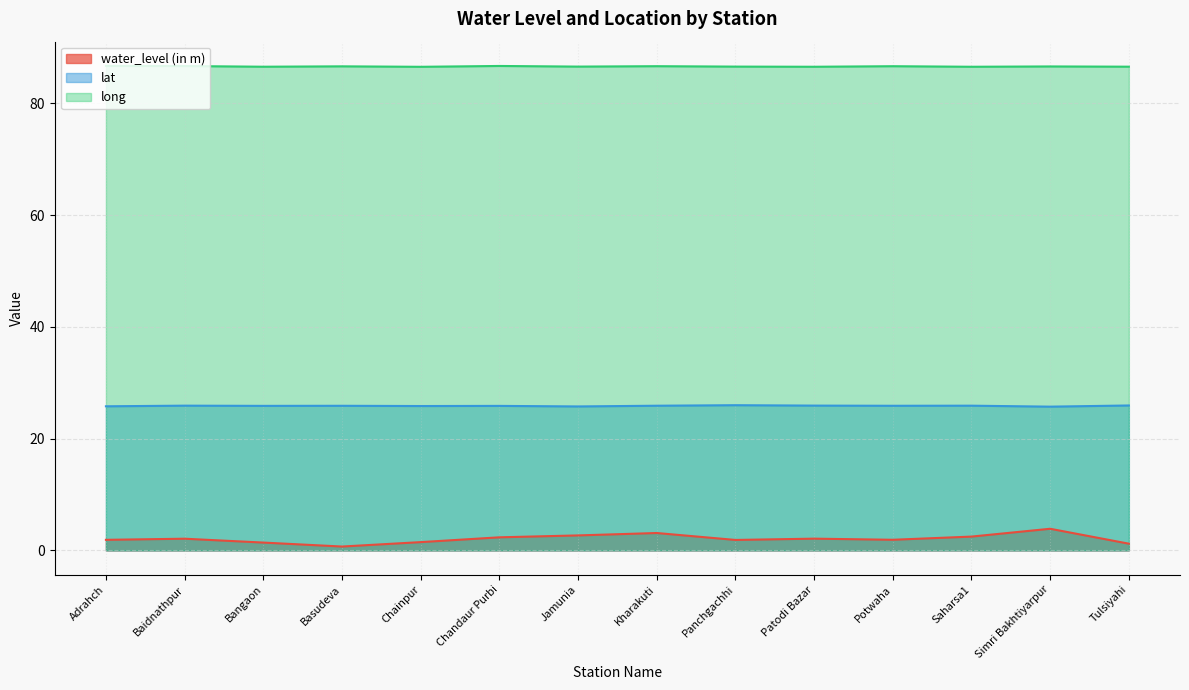

True or false: long and water_level (in m) cross at least once.

False